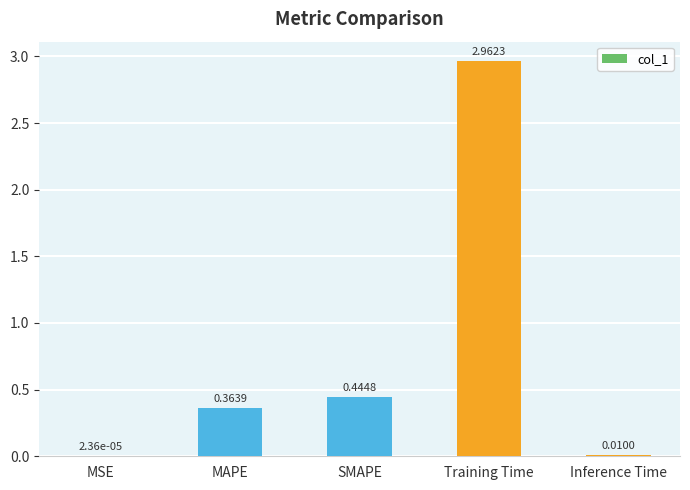

What is the average value?

0.8